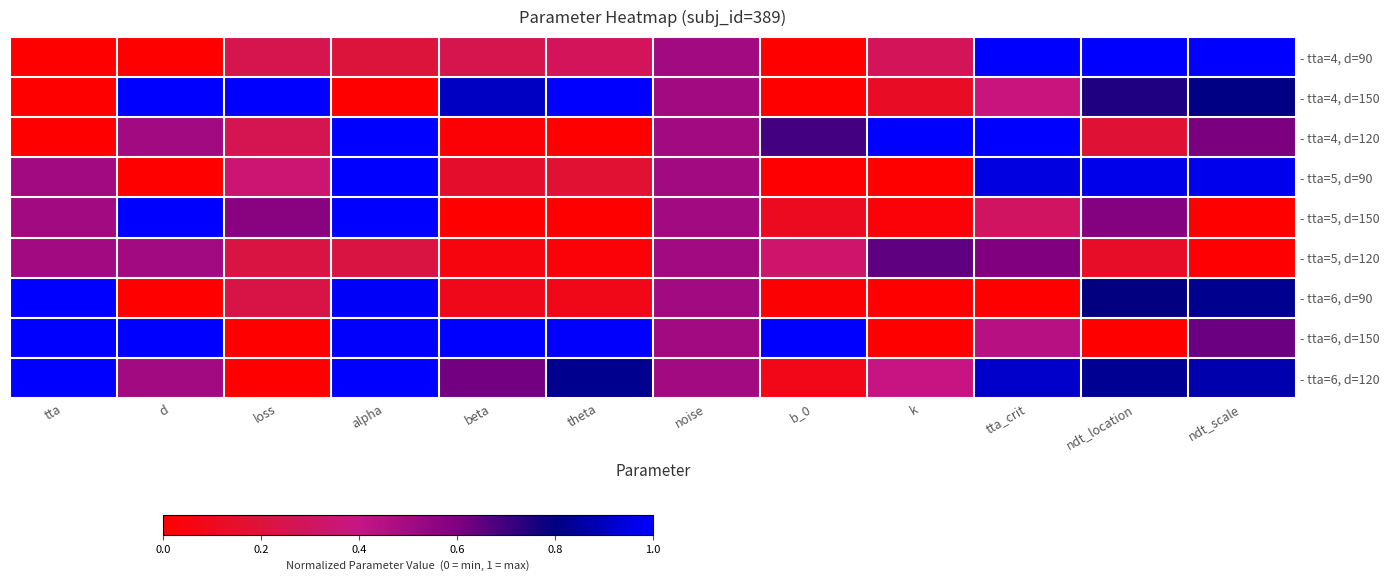

Reading left to right, transcribe all the data shown in this chart.

- tta=4, d=90: tta=0.0	d=0.0	loss=0.3	alpha=0.2	beta=0.3	theta=0.3	noise=0.5	b_0=0.0	k=0.3	tta_crit=1.0	ndt_location=1.0	ndt_scale=1.0
- tta=4, d=150: tta=0.0	d=1.0	loss=1.0	alpha=0.0	beta=0.9	theta=1.0	noise=0.5	b_0=0.0	k=0.1	tta_crit=0.4	ndt_location=0.8	ndt_scale=0.8
- tta=4, d=120: tta=0.0	d=0.5	loss=0.3	alpha=1.0	beta=0.0	theta=0.0	noise=0.5	b_0=0.7	k=1.0	tta_crit=1.0	ndt_location=0.2	ndt_scale=0.6
- tta=5, d=90: tta=0.5	d=0.0	loss=0.3	alpha=1.0	beta=0.1	theta=0.2	noise=0.5	b_0=0.0	k=0.0	tta_crit=1.0	ndt_location=1.0	ndt_scale=1.0
- tta=5, d=150: tta=0.5	d=1.0	loss=0.6	alpha=1.0	beta=0.0	theta=0.0	noise=0.5	b_0=0.1	k=0.0	tta_crit=0.3	ndt_location=0.6	ndt_scale=0.0
- tta=5, d=120: tta=0.5	d=0.5	loss=0.2	alpha=0.2	beta=0.1	theta=0.0	noise=0.5	b_0=0.3	k=0.7	tta_crit=0.6	ndt_location=0.1	ndt_scale=0.0
- tta=6, d=90: tta=1.0	d=0.0	loss=0.2	alpha=1.0	beta=0.1	theta=0.1	noise=0.5	b_0=0.0	k=0.0	tta_crit=0.0	ndt_location=0.8	ndt_scale=0.8
- tta=6, d=150: tta=1.0	d=1.0	loss=0.0	alpha=1.0	beta=1.0	theta=1.0	noise=0.5	b_0=1.0	k=0.0	tta_crit=0.4	ndt_location=0.0	ndt_scale=0.6
- tta=6, d=120: tta=1.0	d=0.5	loss=0.0	alpha=1.0	beta=0.6	theta=0.8	noise=0.5	b_0=0.1	k=0.4	tta_crit=0.9	ndt_location=0.8	ndt_scale=0.9